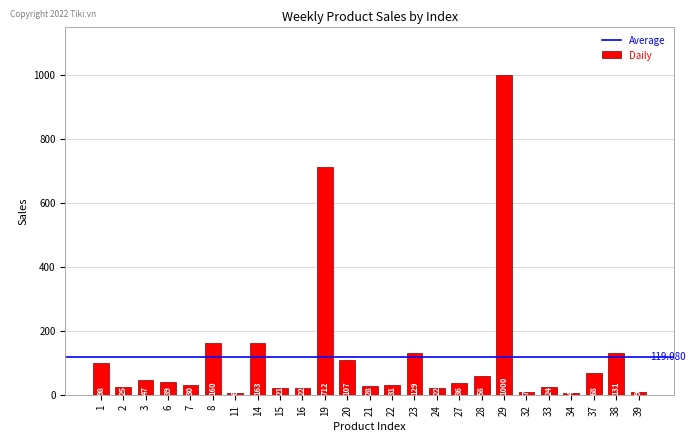

What is the greatest value displayed?

1000